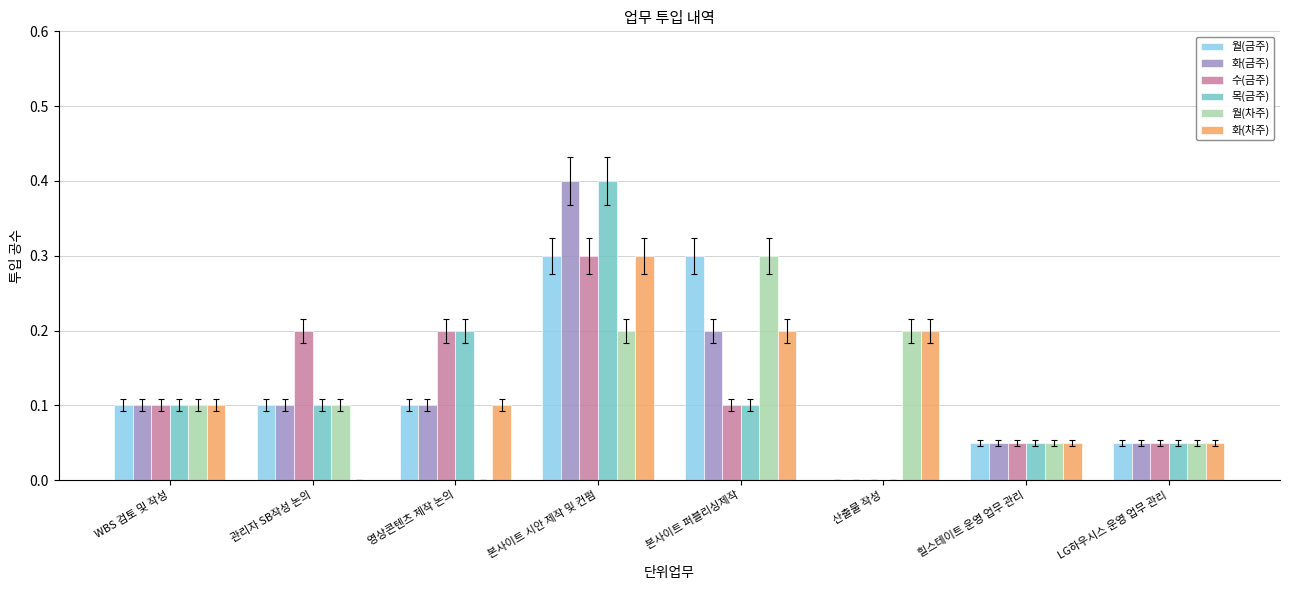

True or false: 월(차주) has a value of 0.1 at 본사이트 퍼블리싱제작.

False